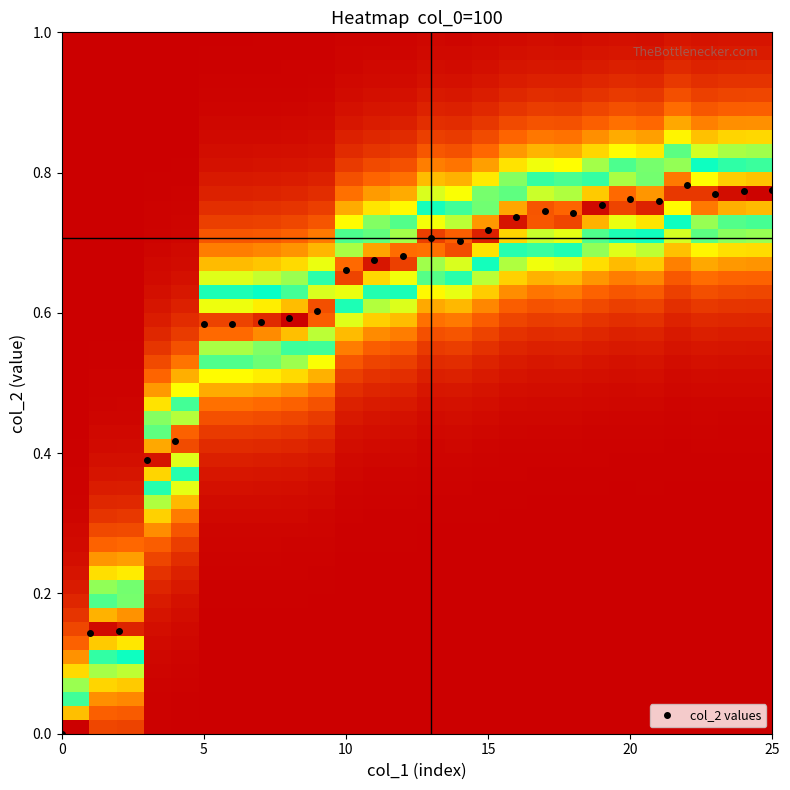

What is the sum of all values?

15.8